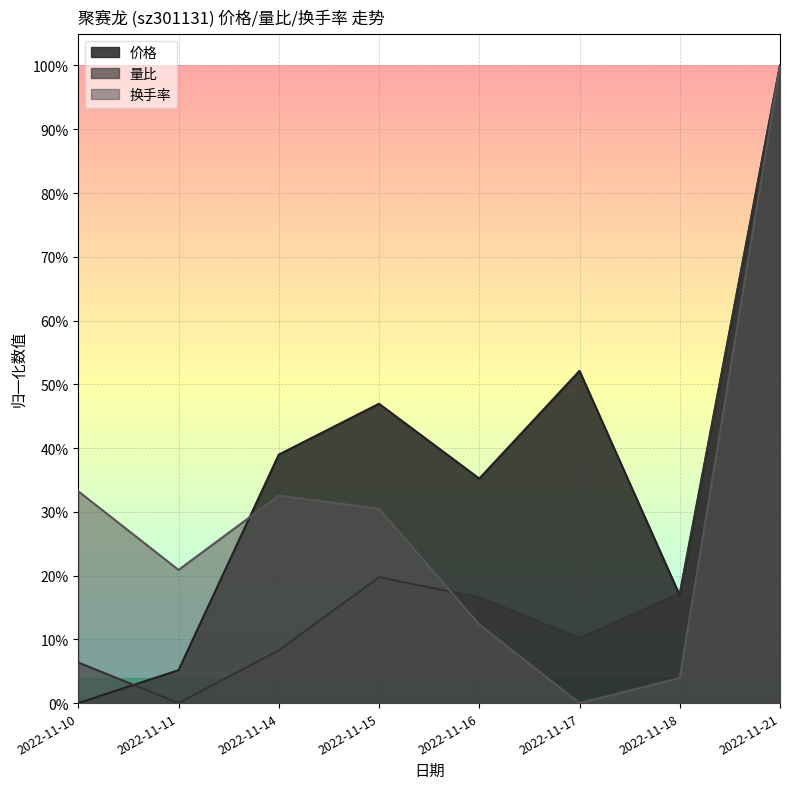

How many intersections are there between 换手率 and 量比?

1